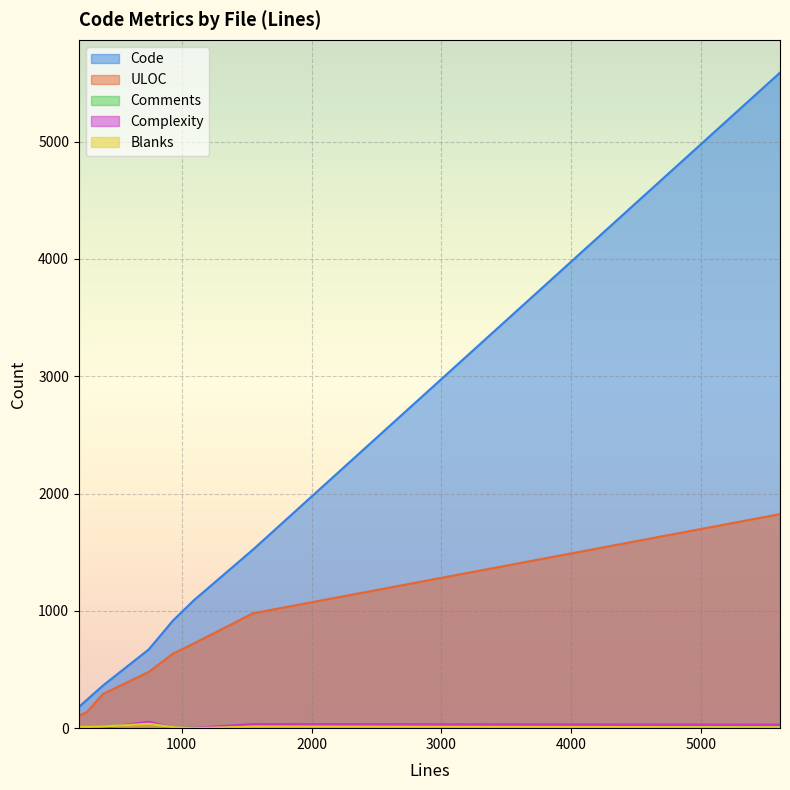

Which series has the largest total across all categories?

Code